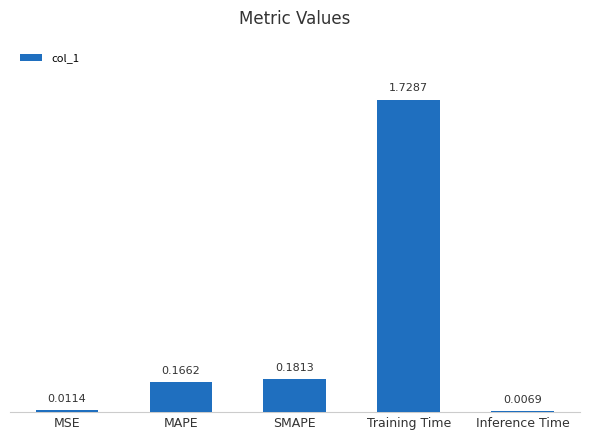

What is the average value?

0.4